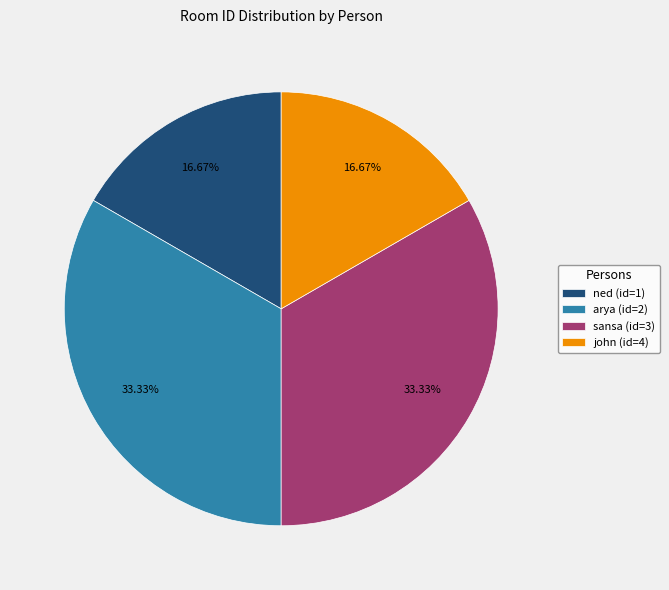

Is the sum of john (id=4) and ned (id=1) greater than half?

No